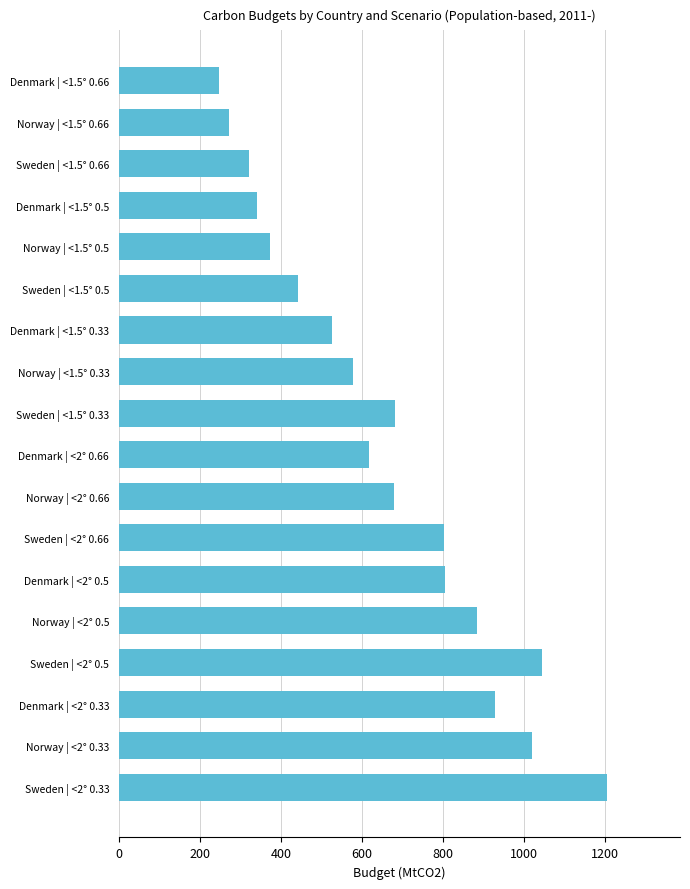

What is the difference between the maximum and minimum values?

957.2